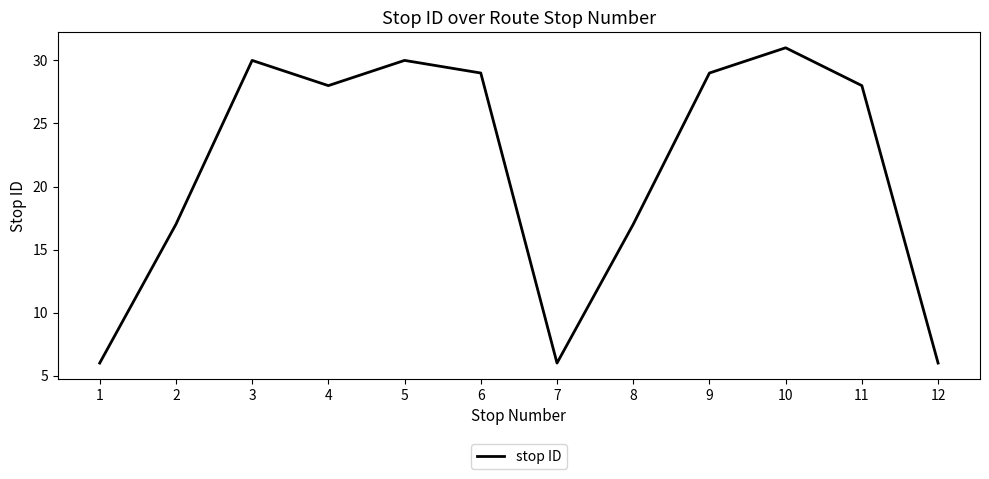

Count the number of categories in the chart.

12